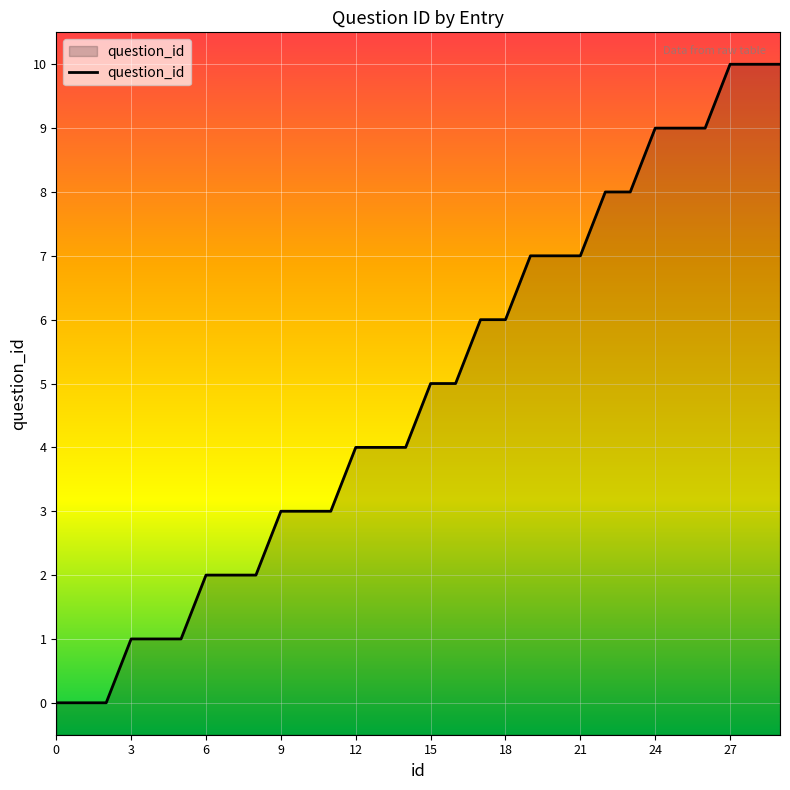

How many values are between 2 and 8?

18